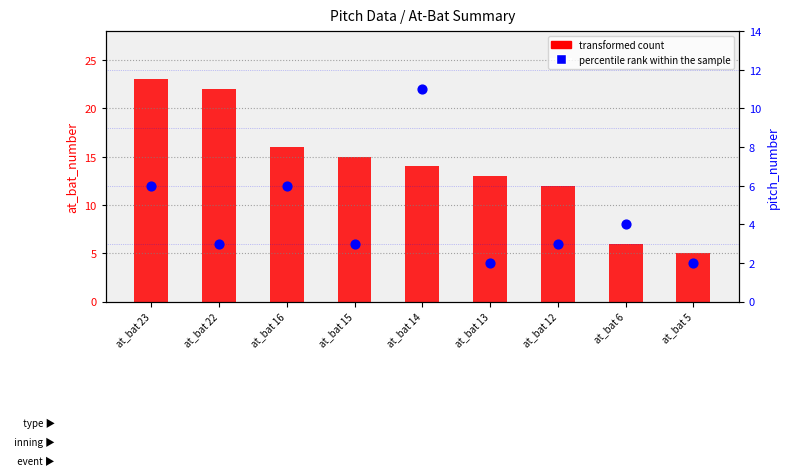

Which series has the largest total across all categories?

transformed count